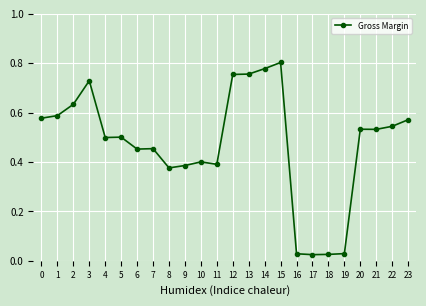

Does the chart have visible grid lines?

Yes